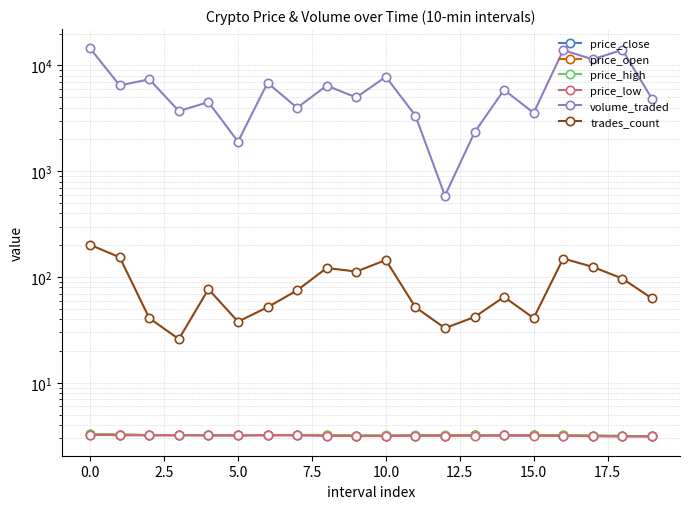

How many distinct data groups are displayed?

6